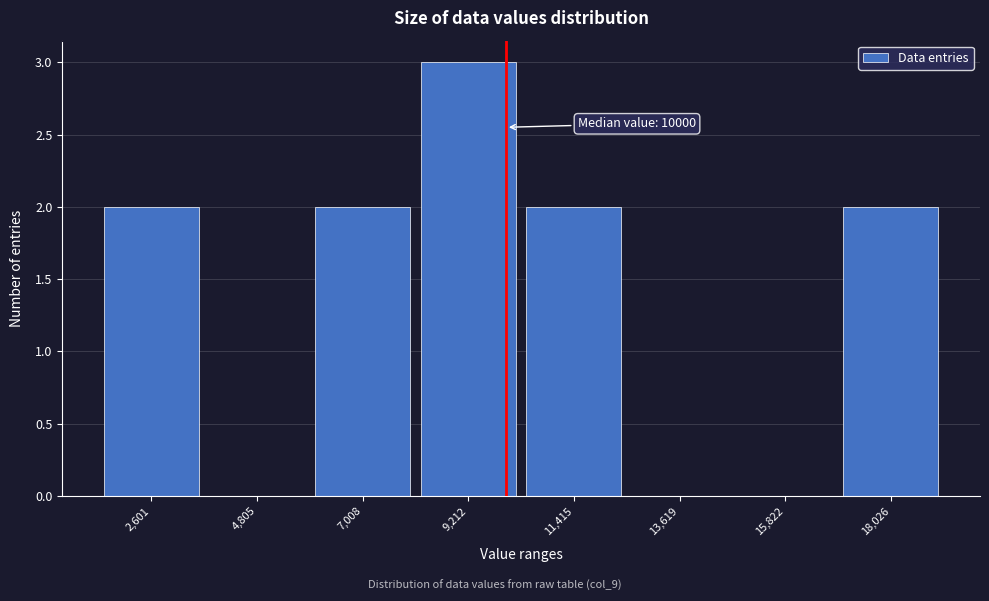

Which range on the x-axis has the tallest bar?

8000 to 10500